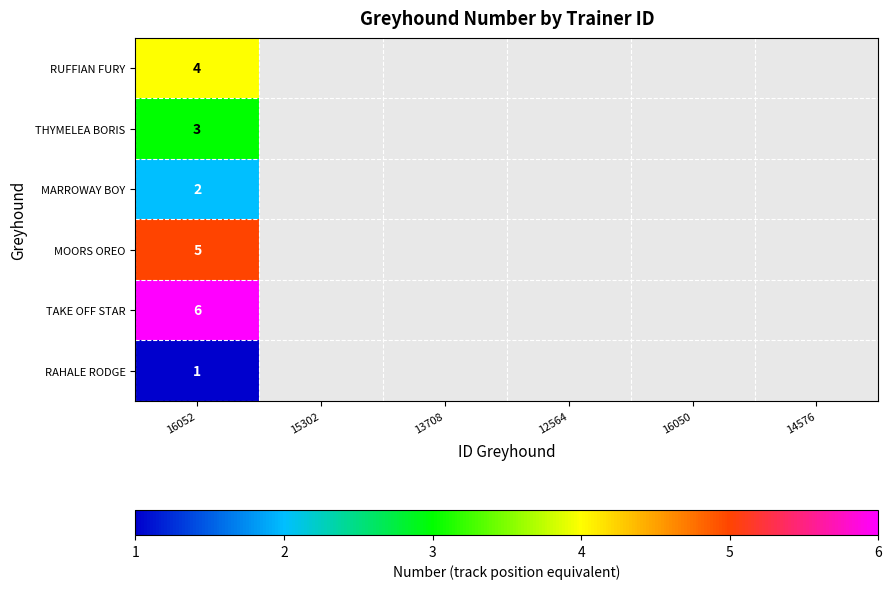

What is the difference between the highest and lowest values at 16052?

5